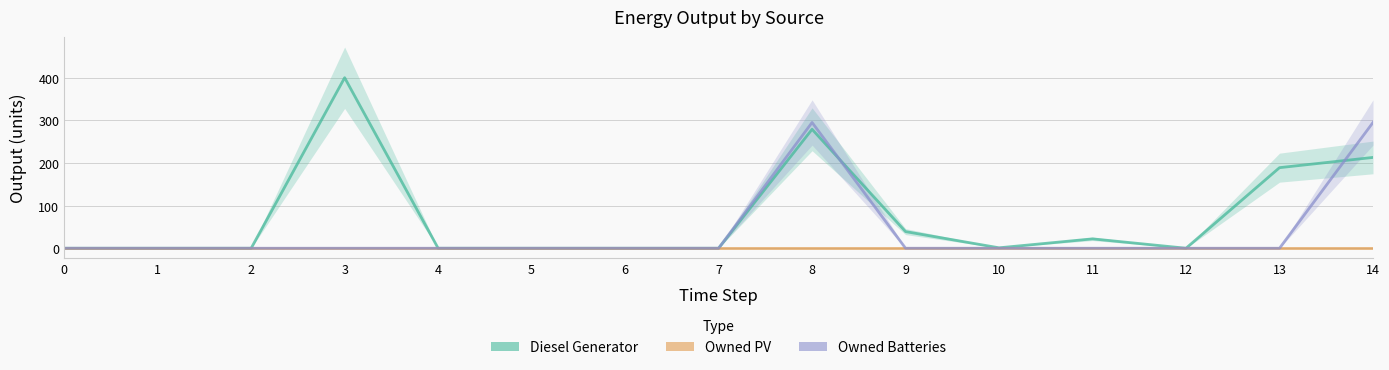

How many series are shown in this chart?

3